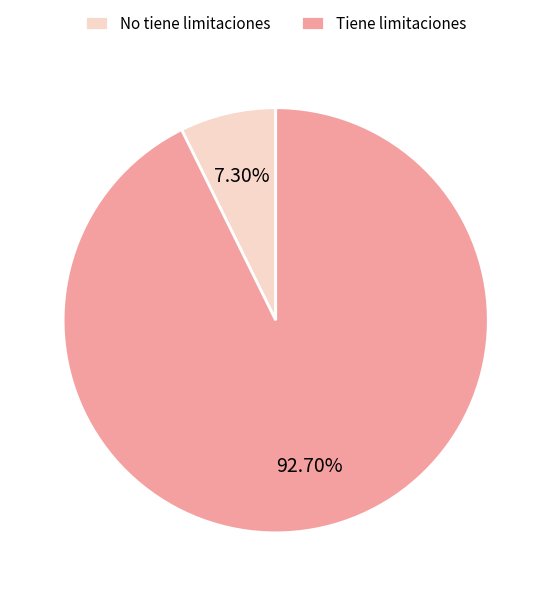

To the nearest percent, what is the difference between the largest and smallest slice percentages?

85%